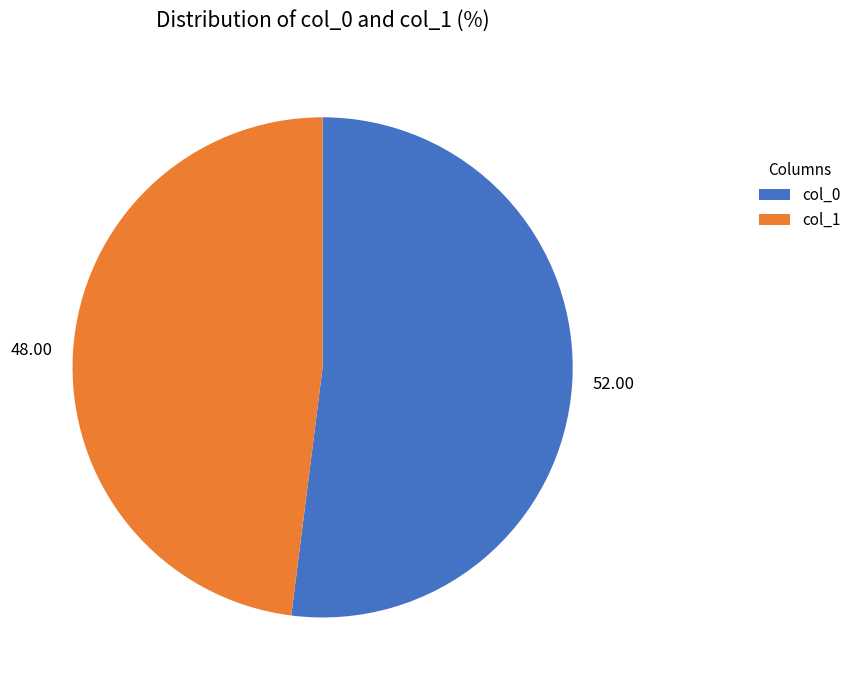

How many slices are in this pie chart?

2